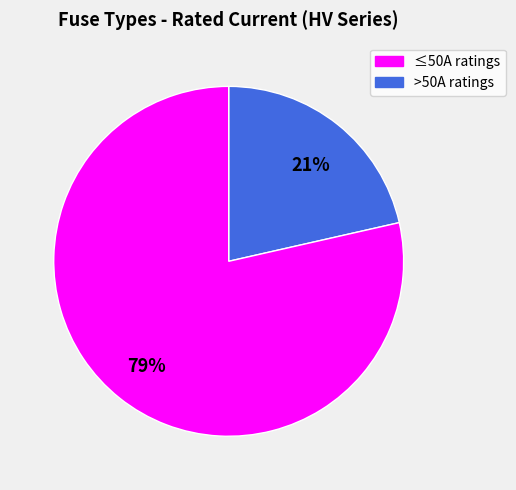

To the nearest percent, what is the average slice percentage?

50%